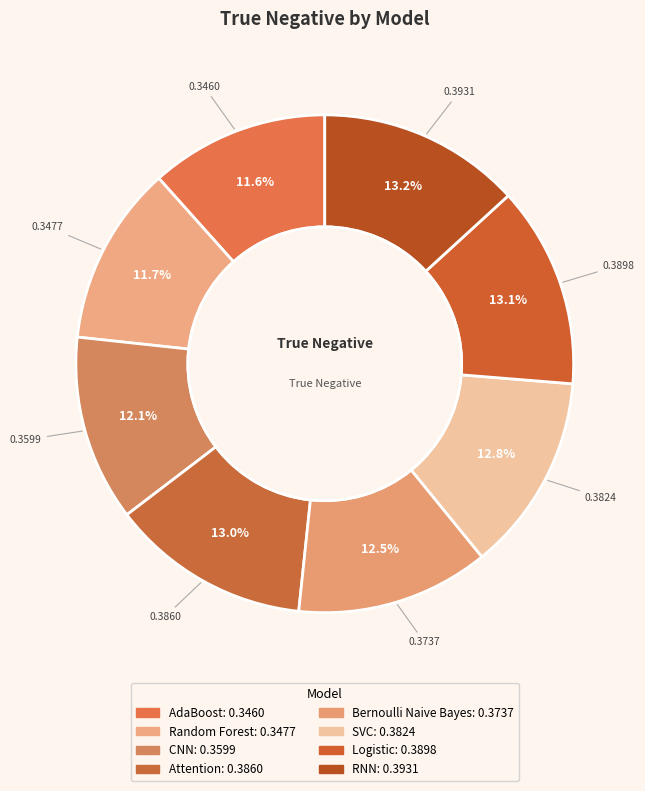

How many slices are in this pie chart?

8